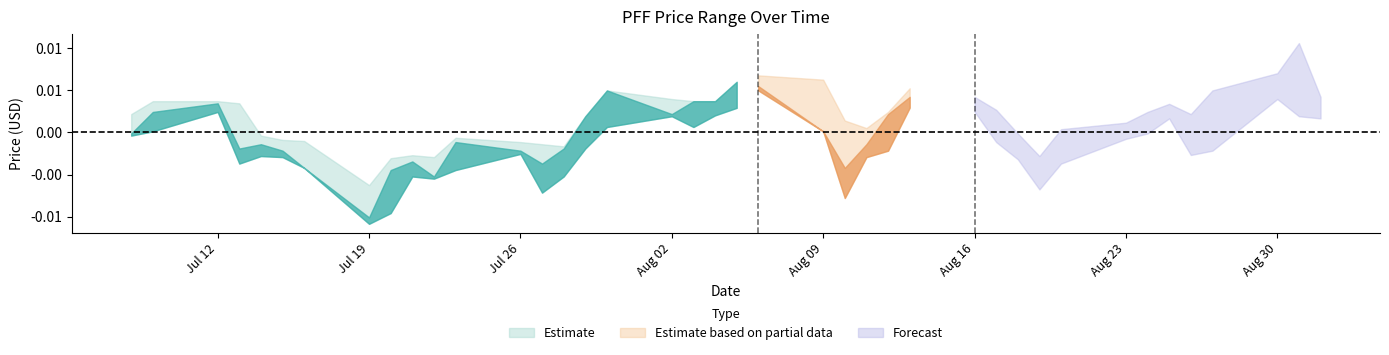

How many distinct data groups are displayed?

3